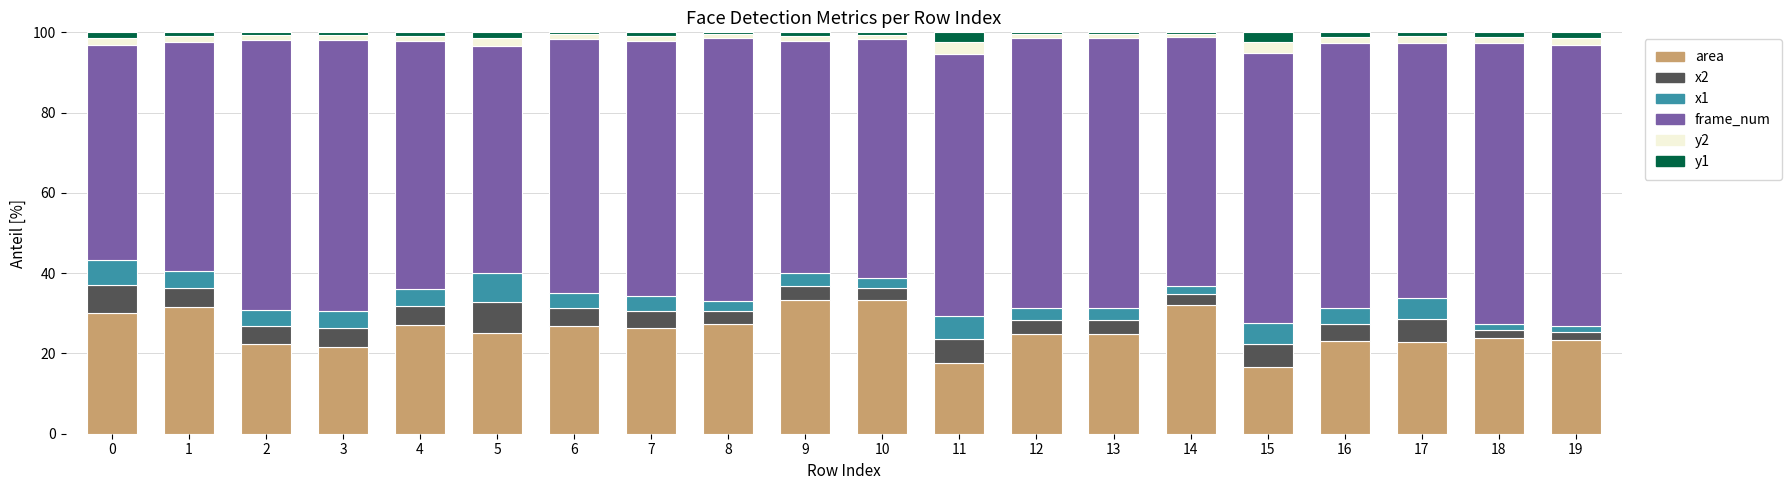

True or false: area has a value of 24.8 at 13.

True